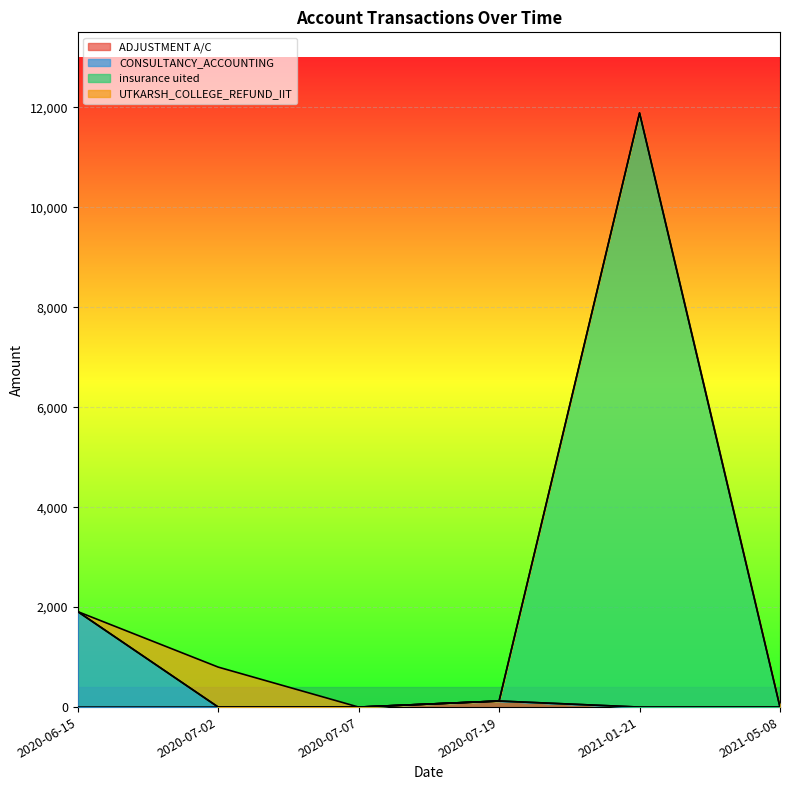

What is the value of the ADJUSTMENT A/C point at the 2nd from the left?

121.3